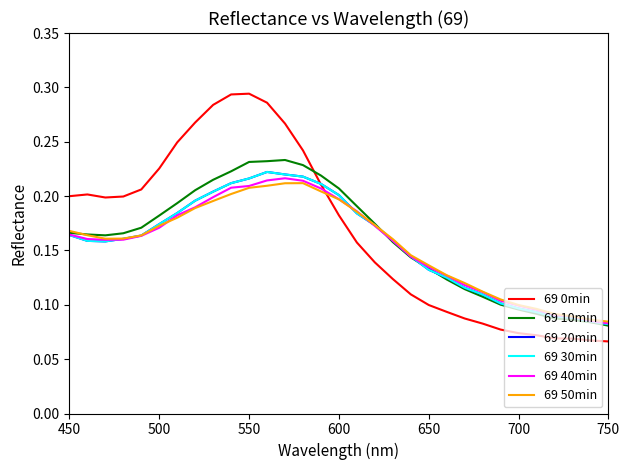

Does the chart display data point markers on the line(s)?

No